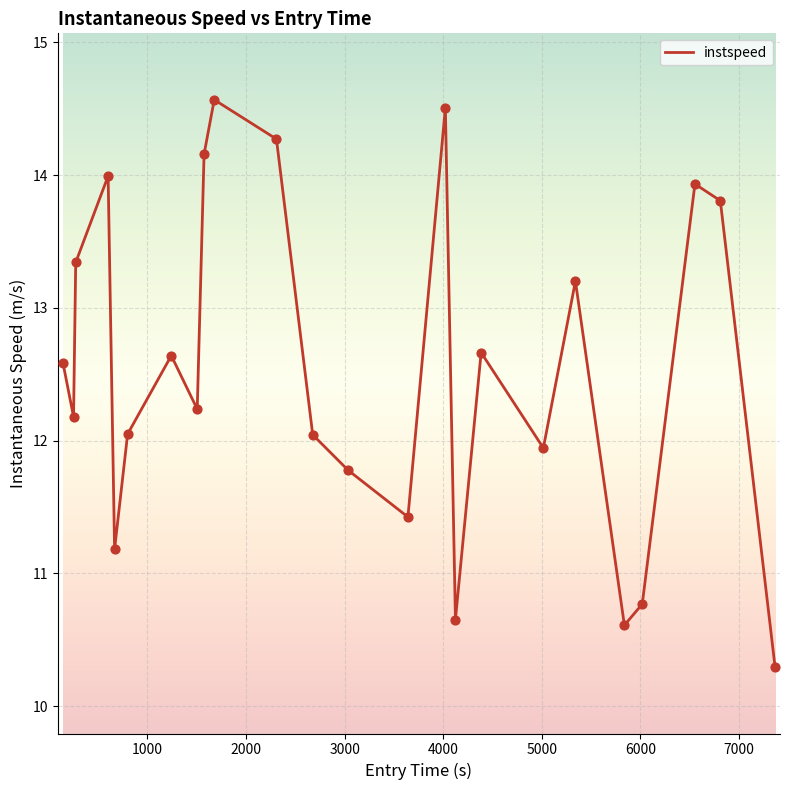

What is the maximum value shown in the chart?

14.6